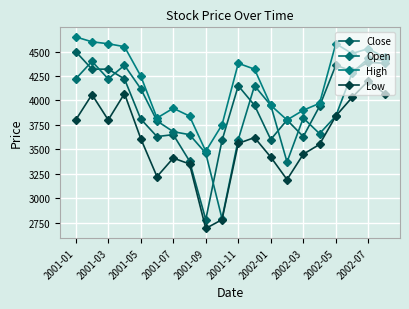

How many series are shown in this chart?

4